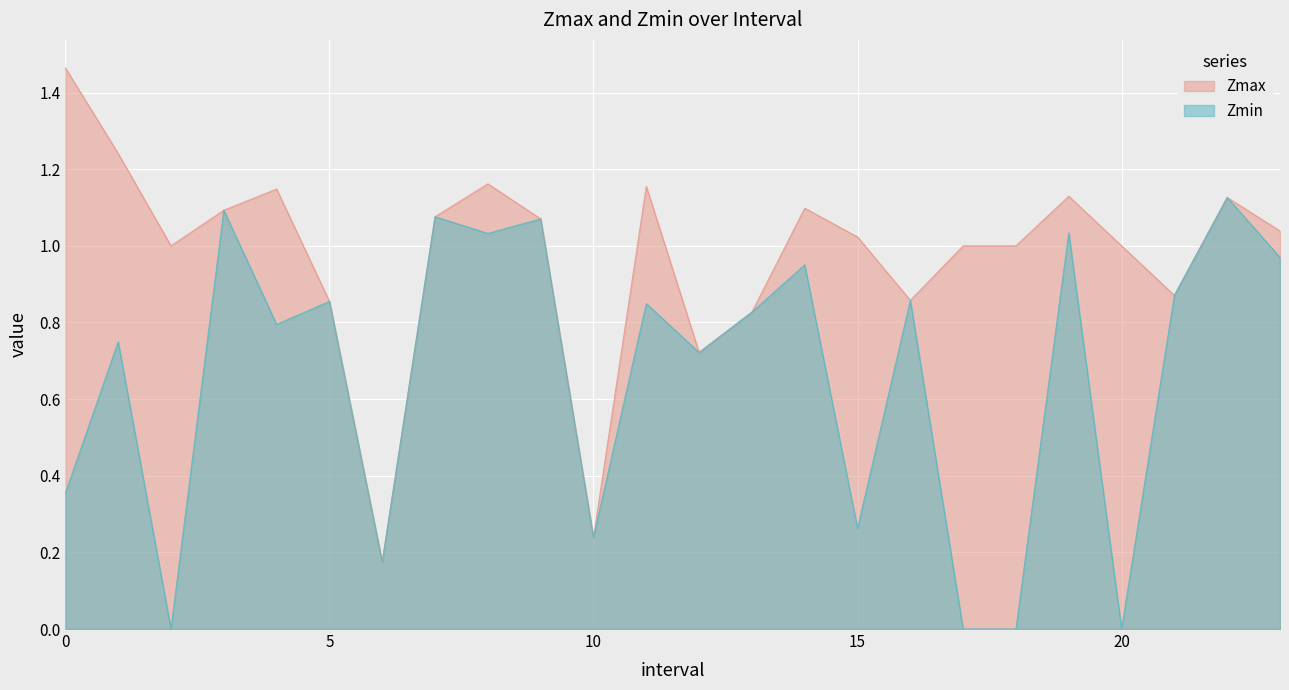

At which category is the sum across all series the highest?

22